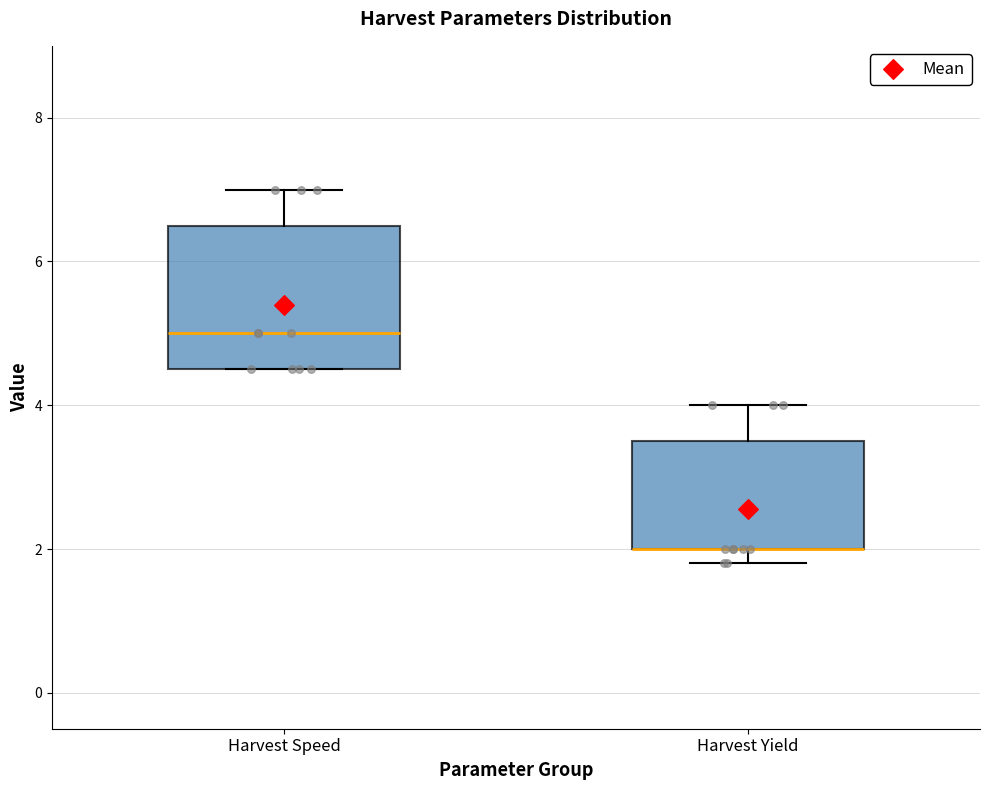

Comparing the boxes themselves (not the whiskers), which one is the tallest?

Harvest Speed